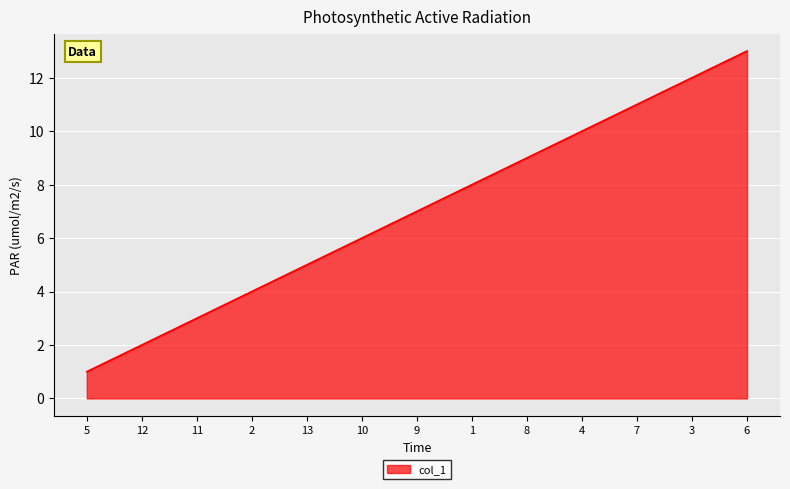

The value at 8 is 12. True or false?

False